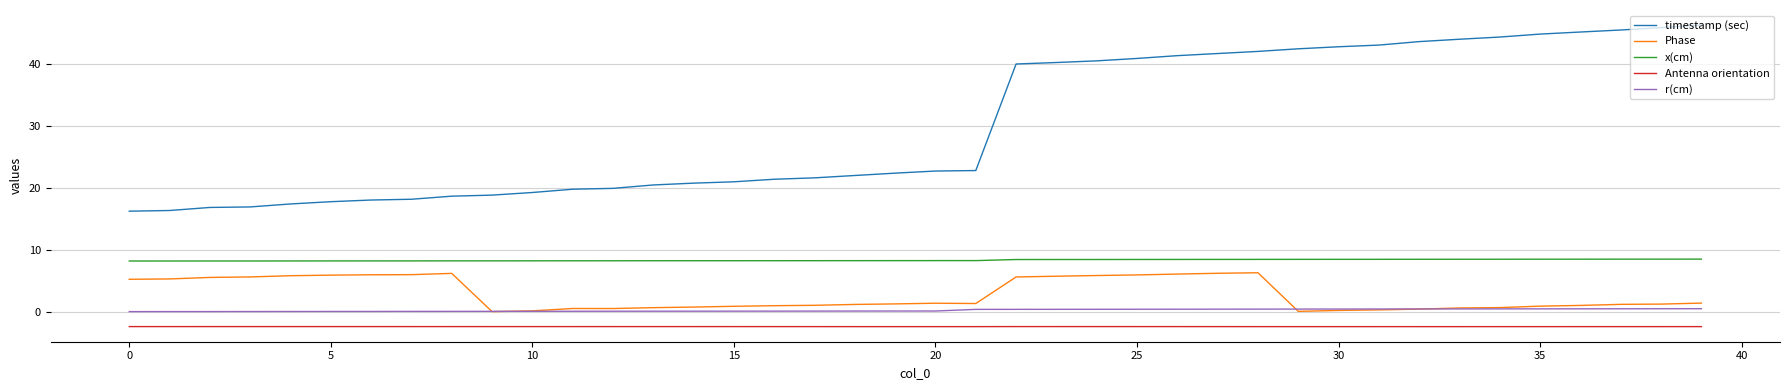

Which series has the largest total across all categories?

timestamp (sec)